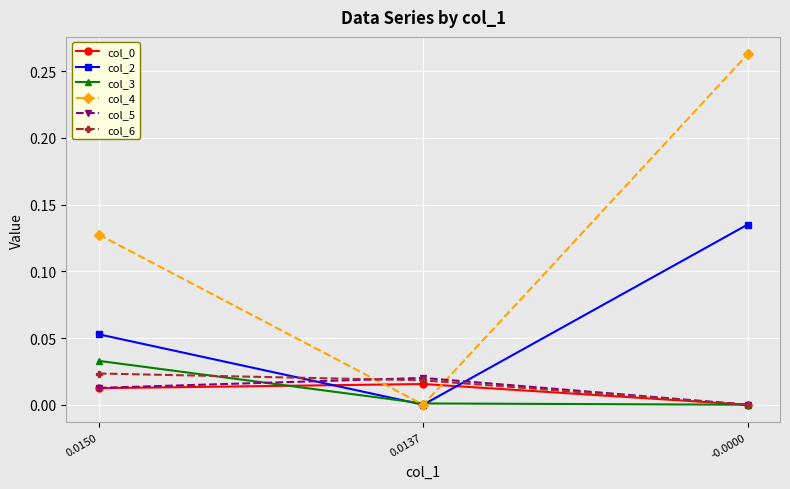

Is it true that col_2 equals 0.0 at -0.0000?

False